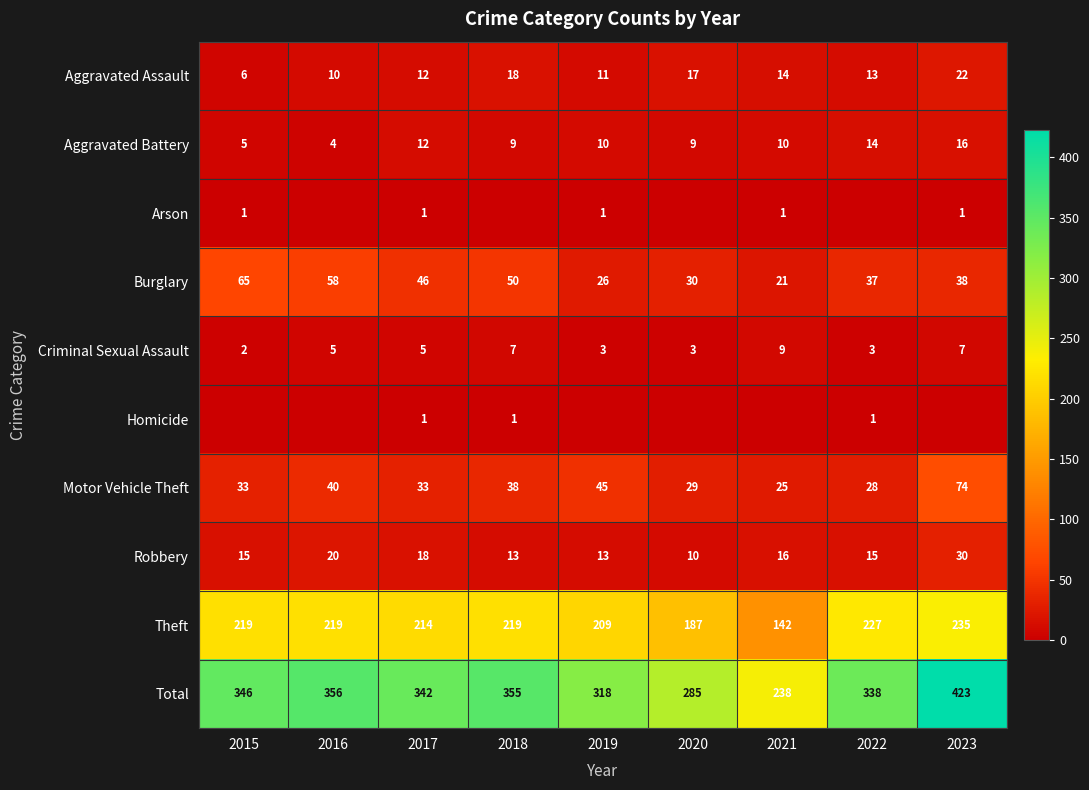

Which series has the largest total across all categories?

Total